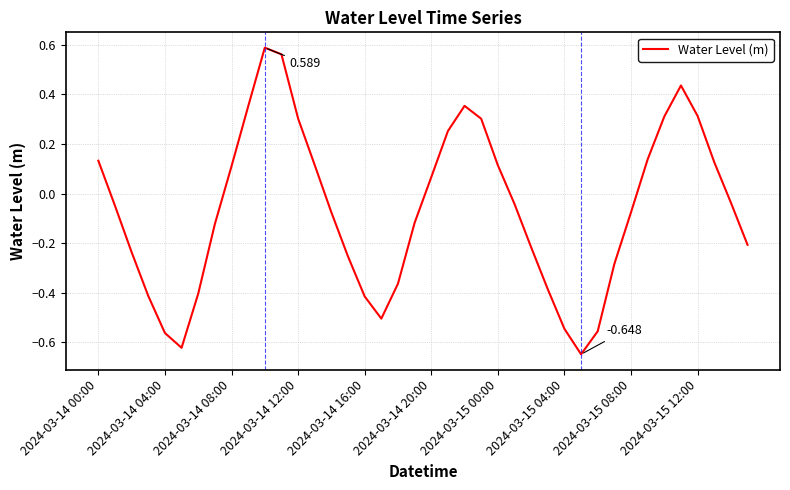

How many values are above zero?

17